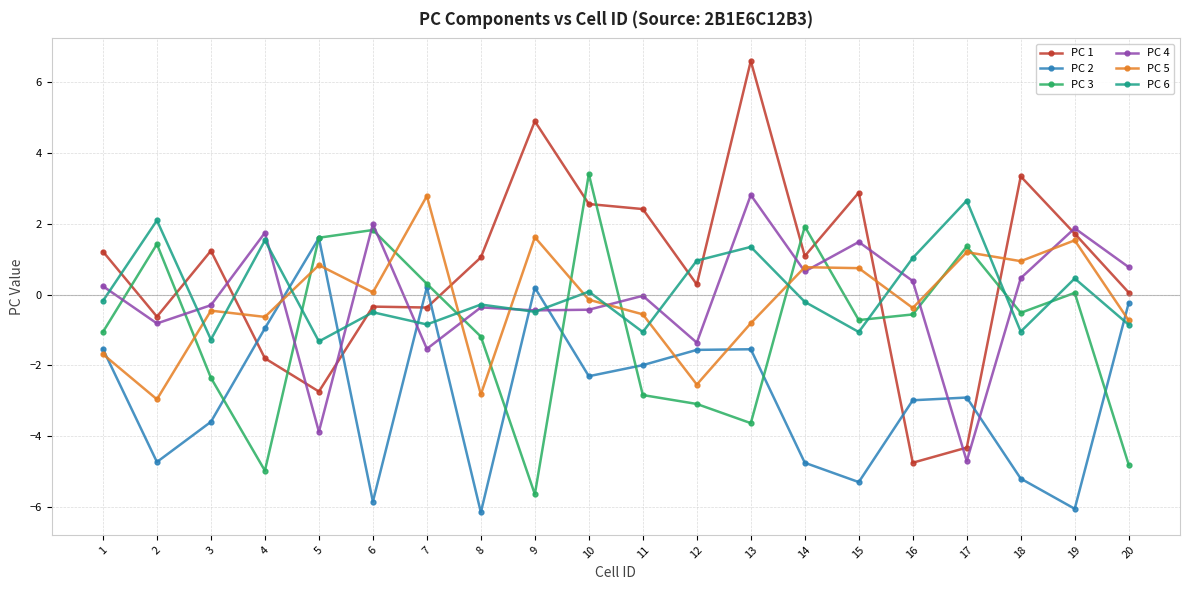

What is the sum of the PC 4 values at 10 and 3?

-0.7